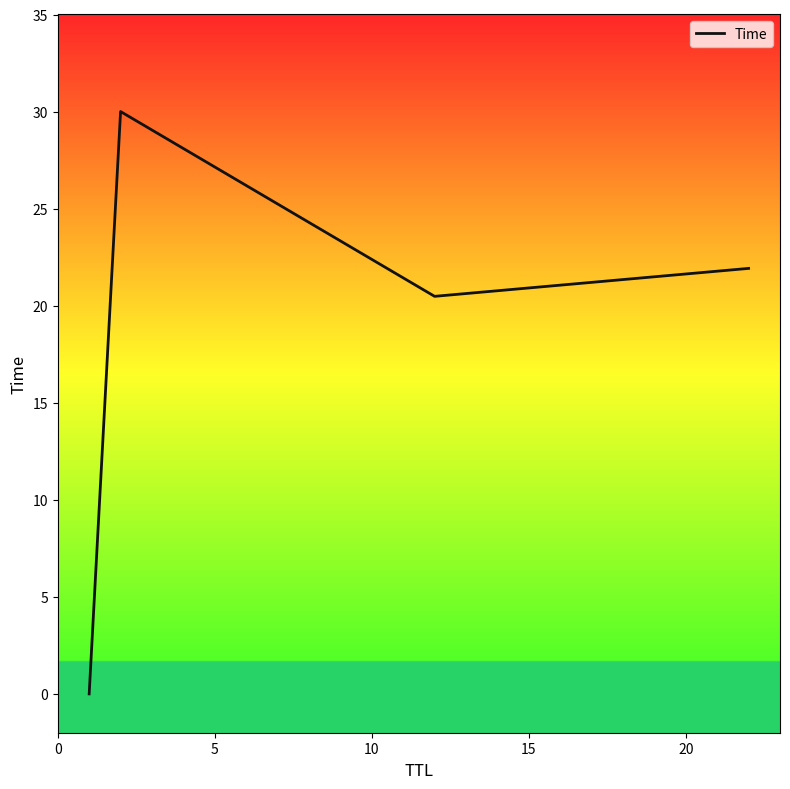

What is the change in value from 0 to 5?

+30.0